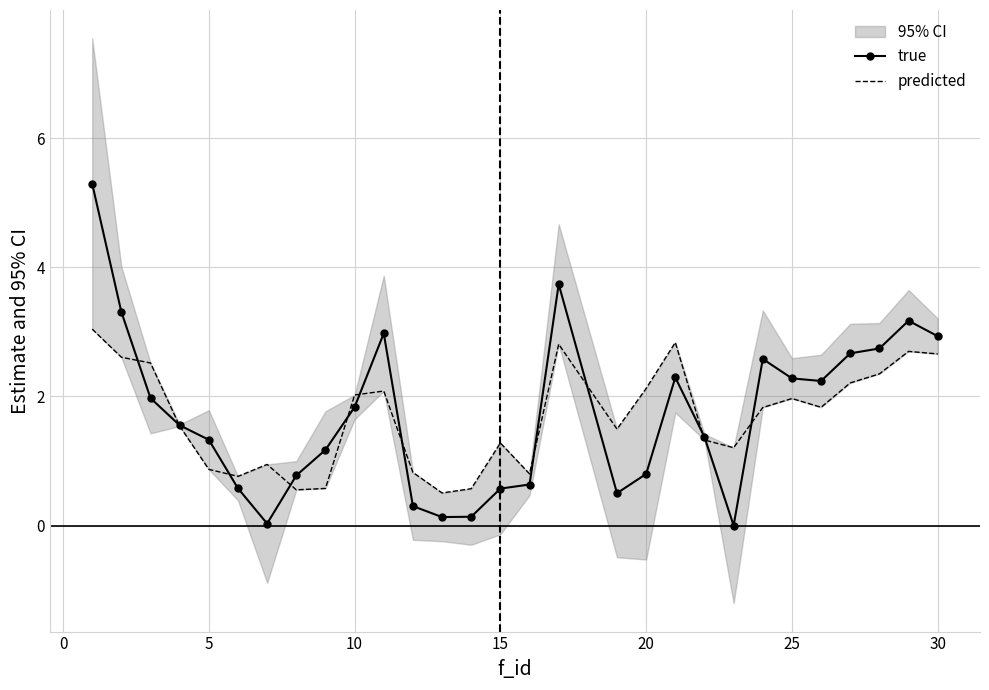

At how many categories does at least one series exceed 2?

15